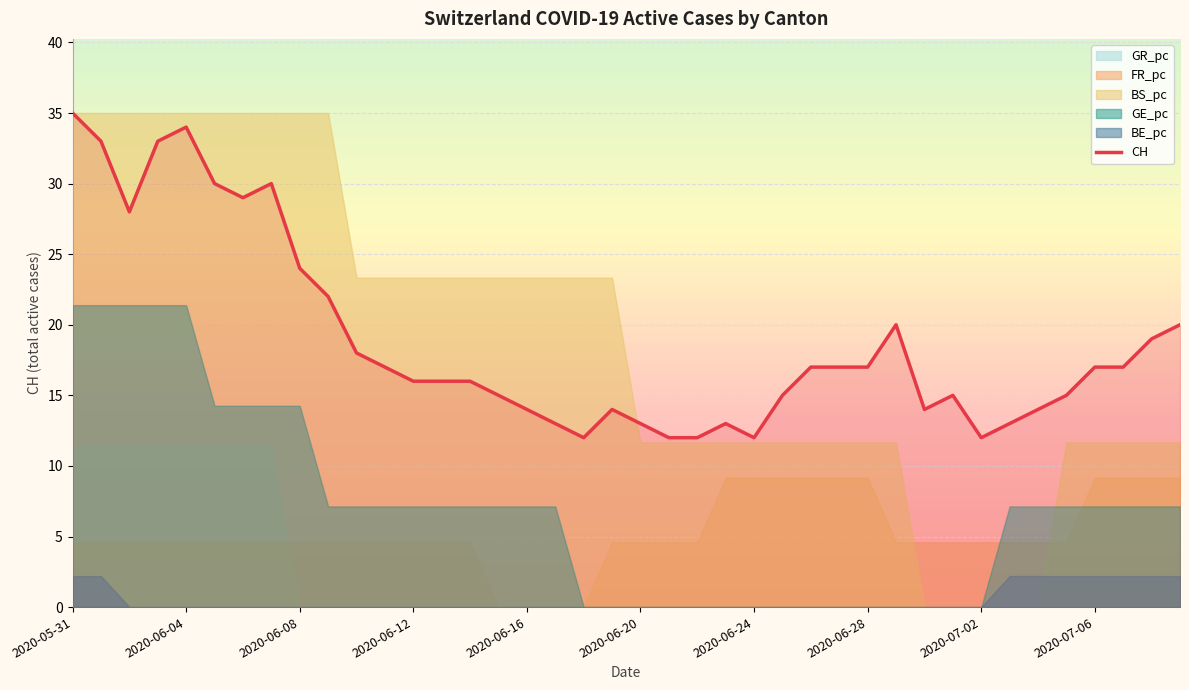

What is the maximum value for CH?

35